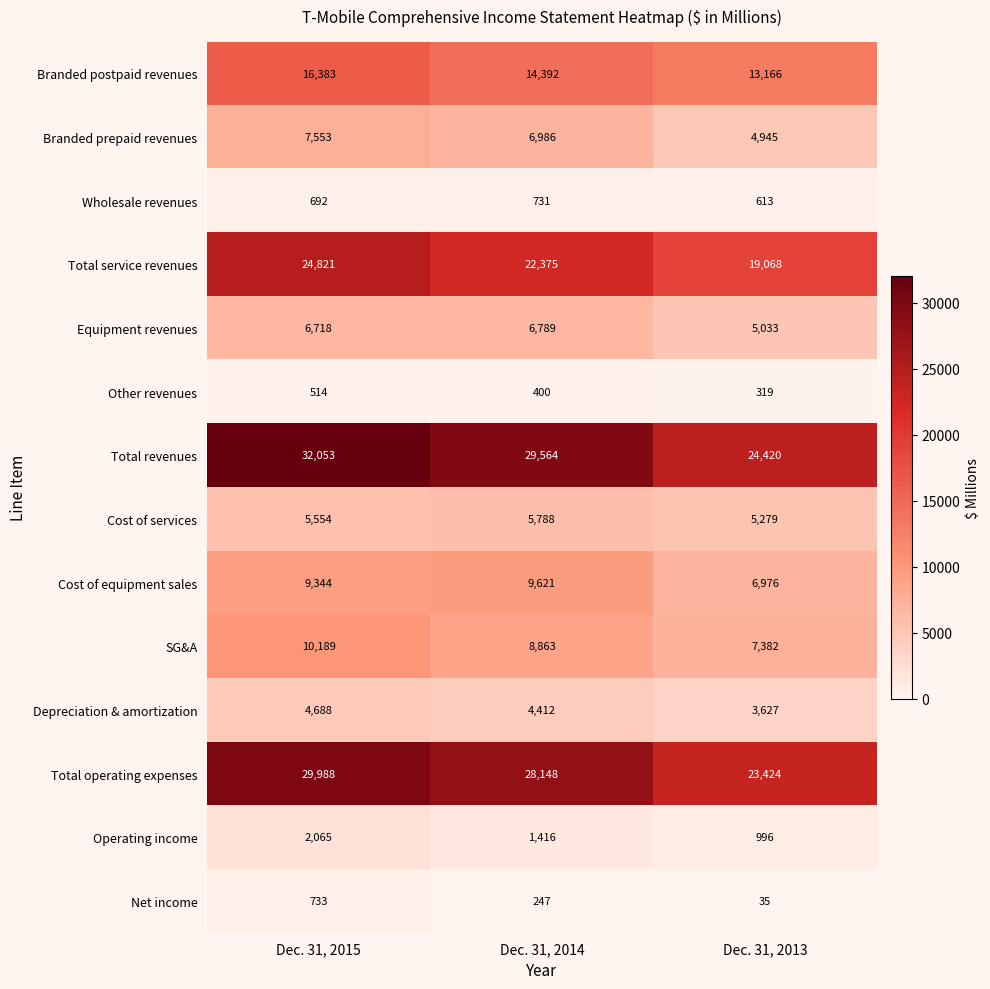

Read the Total service revenues value at Dec. 31, 2015, to the nearest 50.

24800